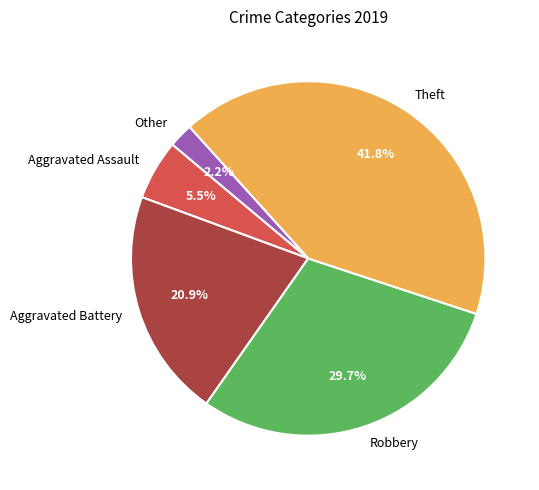

Combined, do Aggravated Battery and Aggravated Assault account for over 50%?

No